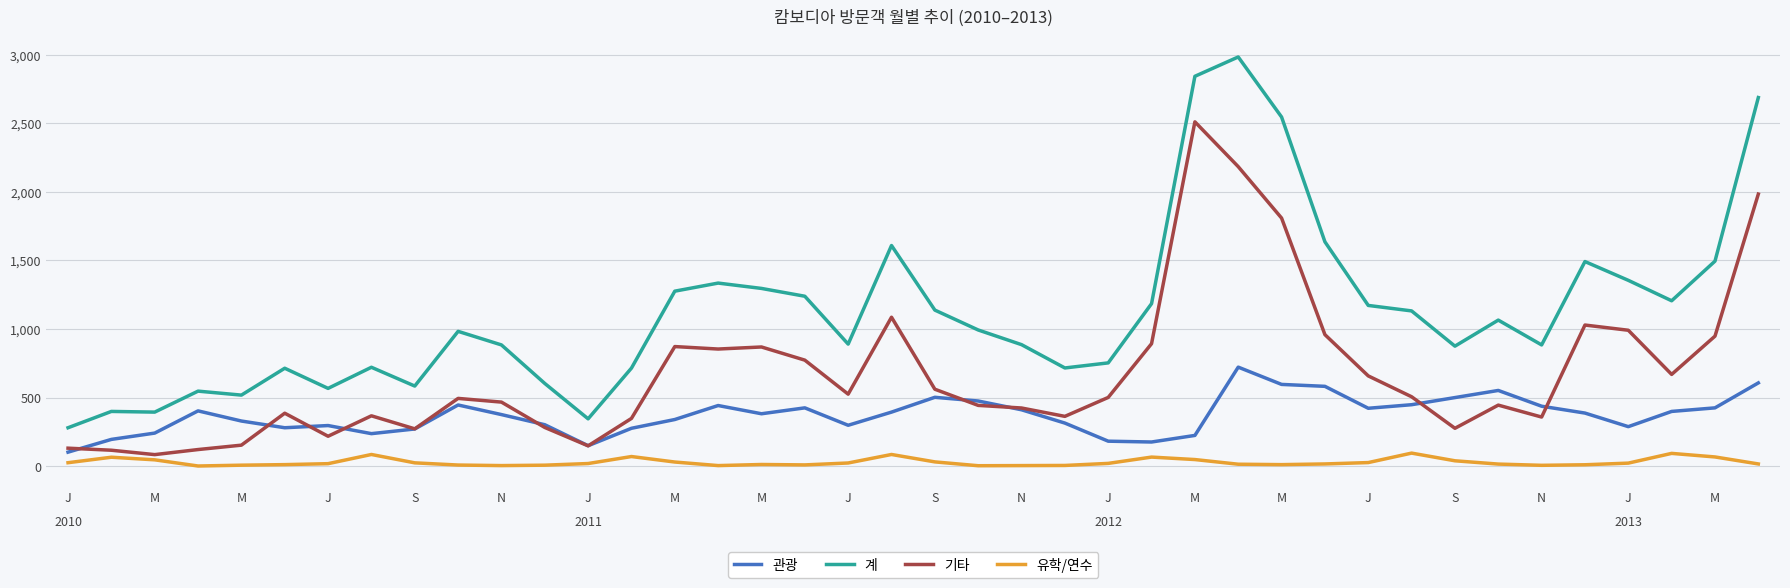

Which series has the largest range (max minus min)?

계